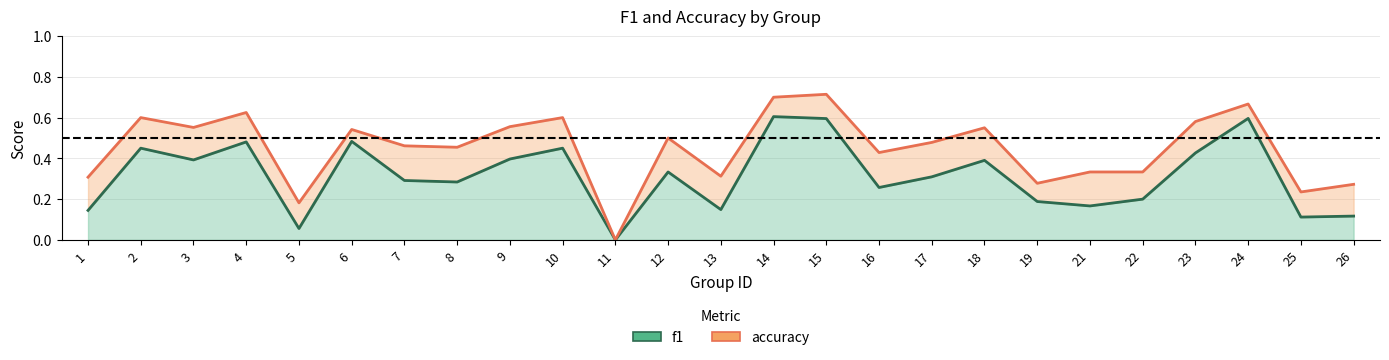

Read the accuracy value at 18.

0.6